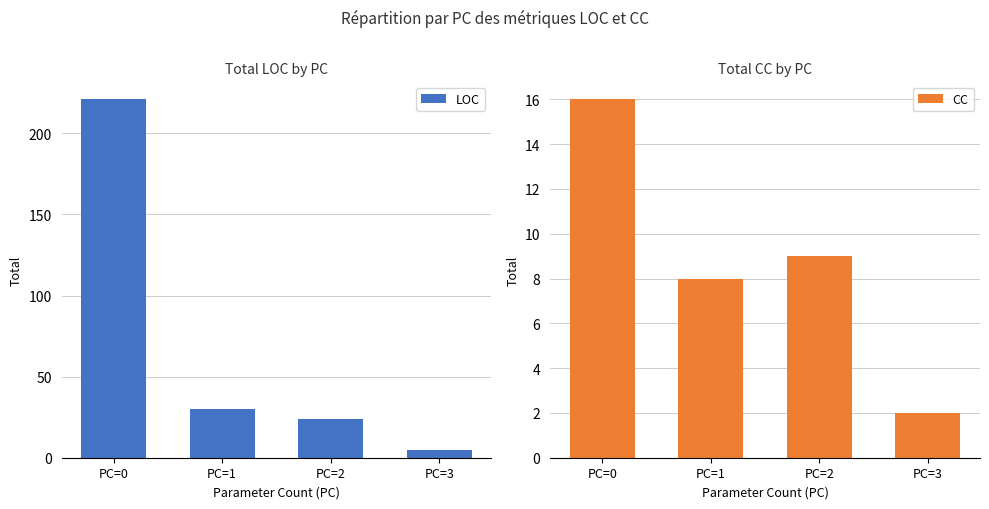

What is the total value across all series at PC=3?

7